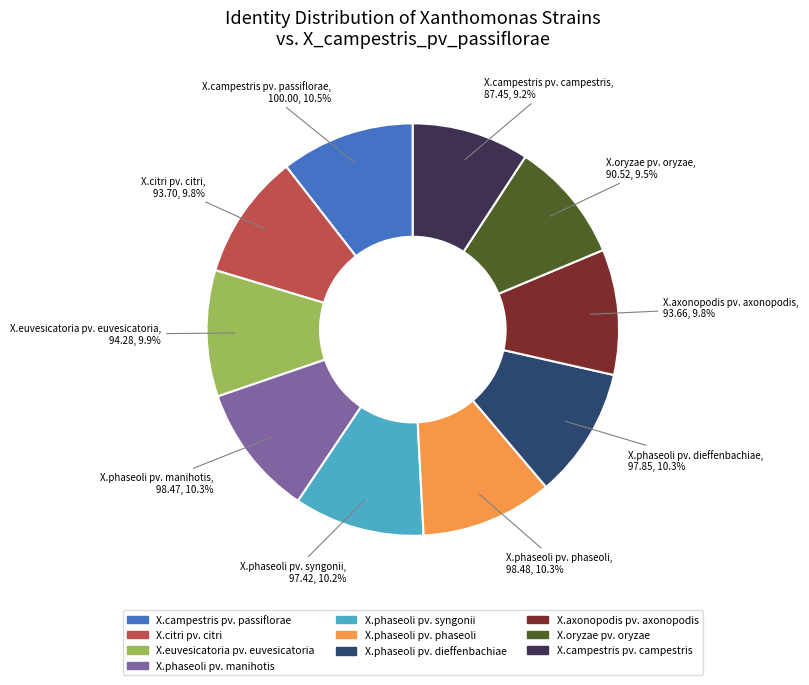

How many slices are in this pie chart?

10